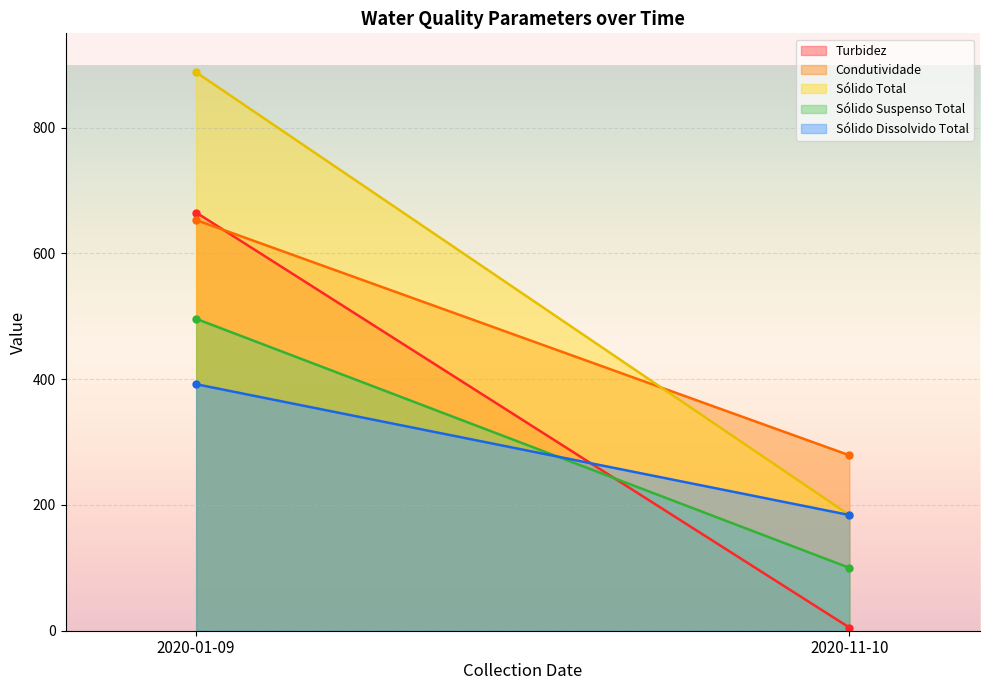

How many categories are shown in the chart?

2